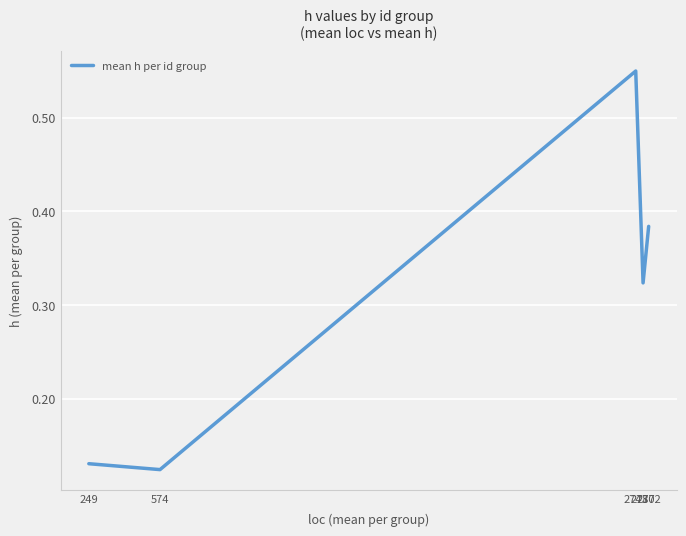

Count the values in the range 0 to 1.

5